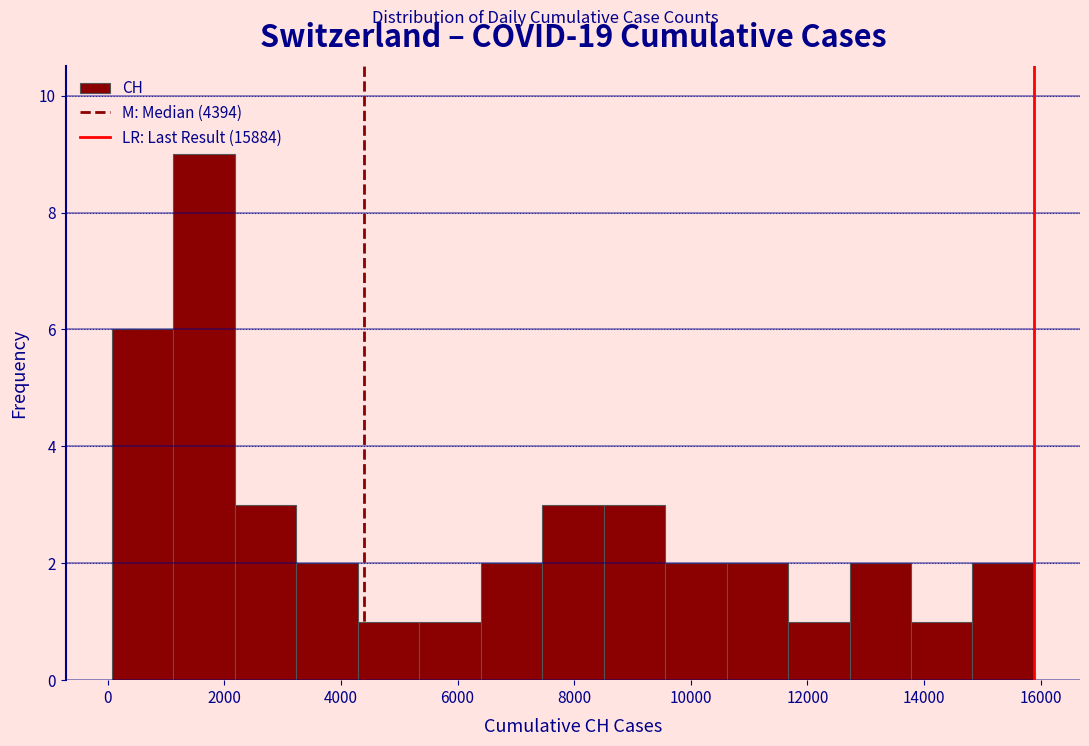

What is the height of the bar covering 1200 to 2200 on the x-axis? Neither the bar edges nor the heights are printed on the chart, so give them approximately, as read against the axes.

9